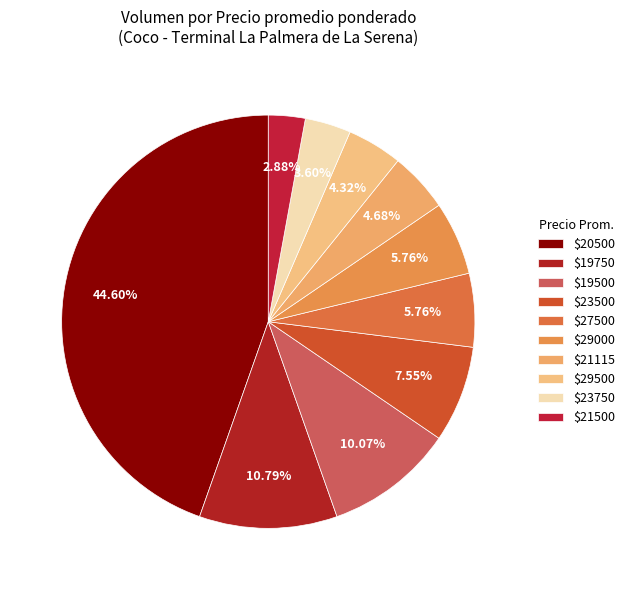

What is the largest slice in the pie chart?

$20500